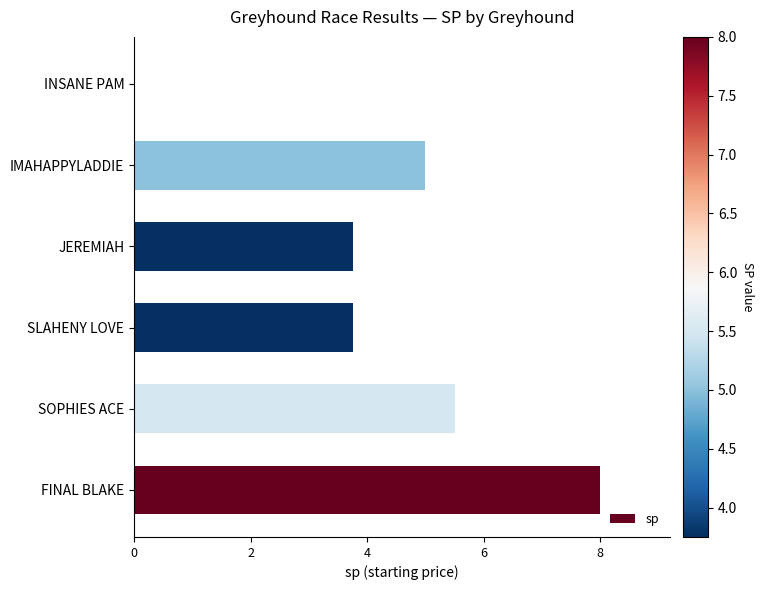

Reading bottom to top, list all the values displayed in this chart.

FINAL BLAKE=8.0	SOPHIES ACE=5.5	SLAHENY LOVE=3.8	JEREMIAH=3.8	IMAHAPPYLADDIE=5.0	INSANE PAM=0.0